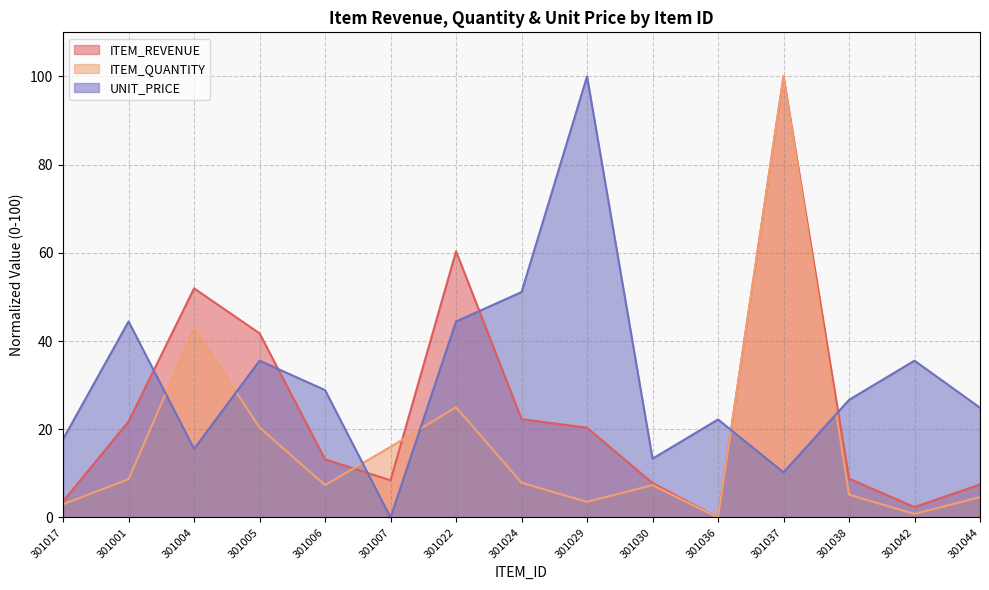

Which has a higher value, 301044 or 301038?

301038